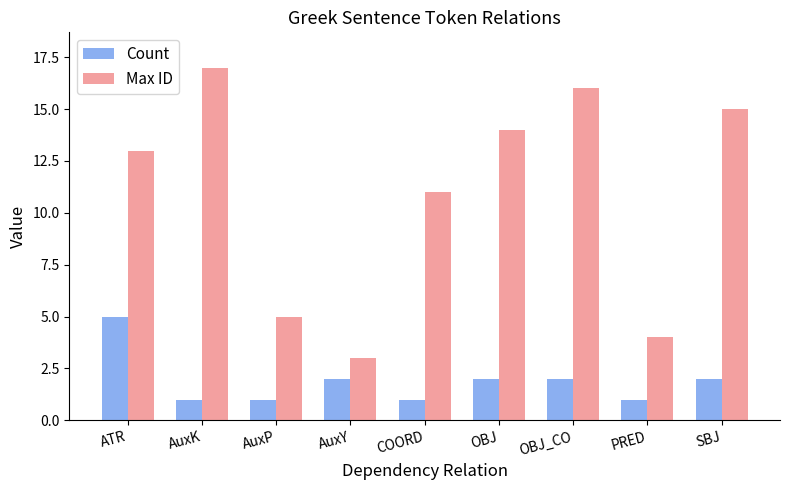

Reading left to right, what are all the values shown in this chart?

Count: 5	1	1	2	1	2	2	1	2
Max ID: 13	17	5	3	11	14	16	4	15